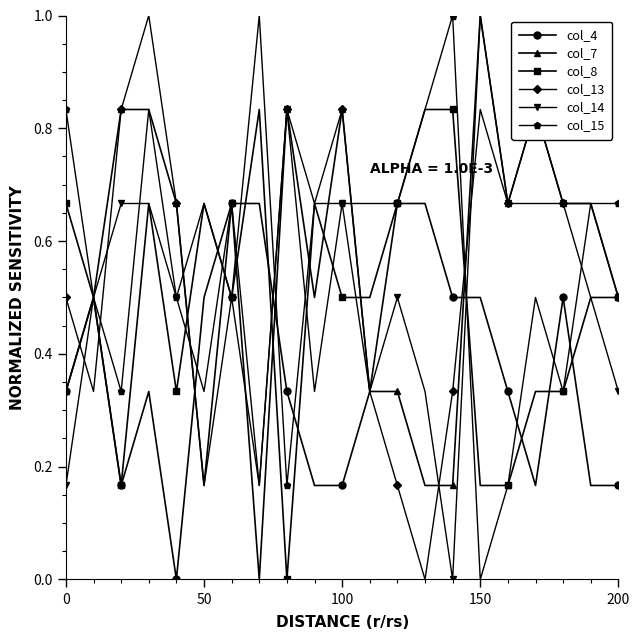

What is the greatest value displayed?

1.0